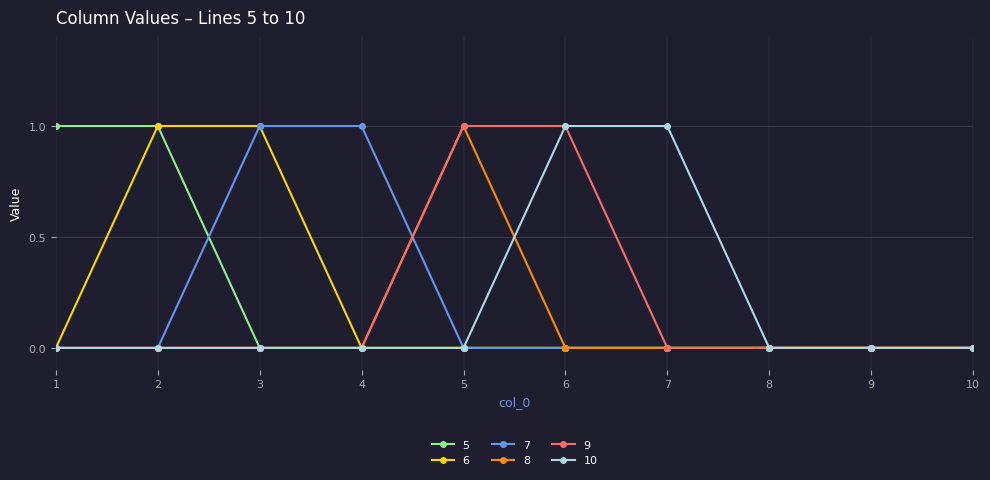

Reading left to right, what are all the values shown in this chart?

5: 1	1	0	0	0	0	0	0	0	0
6: 0	1	1	0	0	0	0	0	0	0
7: 0	0	1	1	0	0	0	0	0	0
8: 0	0	0	0	1	0	0	0	0	0
9: 0	0	0	0	1	1	0	0	0	0
10: 0	0	0	0	0	1	1	0	0	0